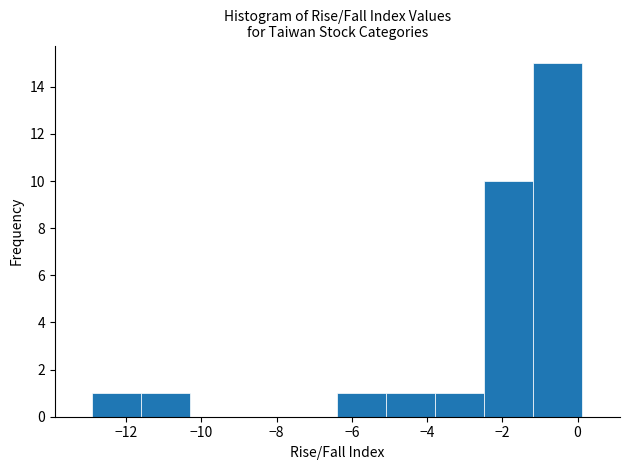

Reading left to right, transcribe this chart: for each bar, give the range it covers on the x-axis and its height. Neither the bar edges nor the heights are printed on the chart, so give them approximately, as read against the axes.

-12.8 to -11.6: 1
-11.6 to -10.2: 1
-10.2 to -9.0: 0
-9.0 to -7.6: 0
-7.6 to -6.4: 0
-6.4 to -5.0: 1
-5.0 to -3.8: 1
-3.8 to -2.4: 1
-2.4 to -1.2: 10
-1.2 to 0.2: 15